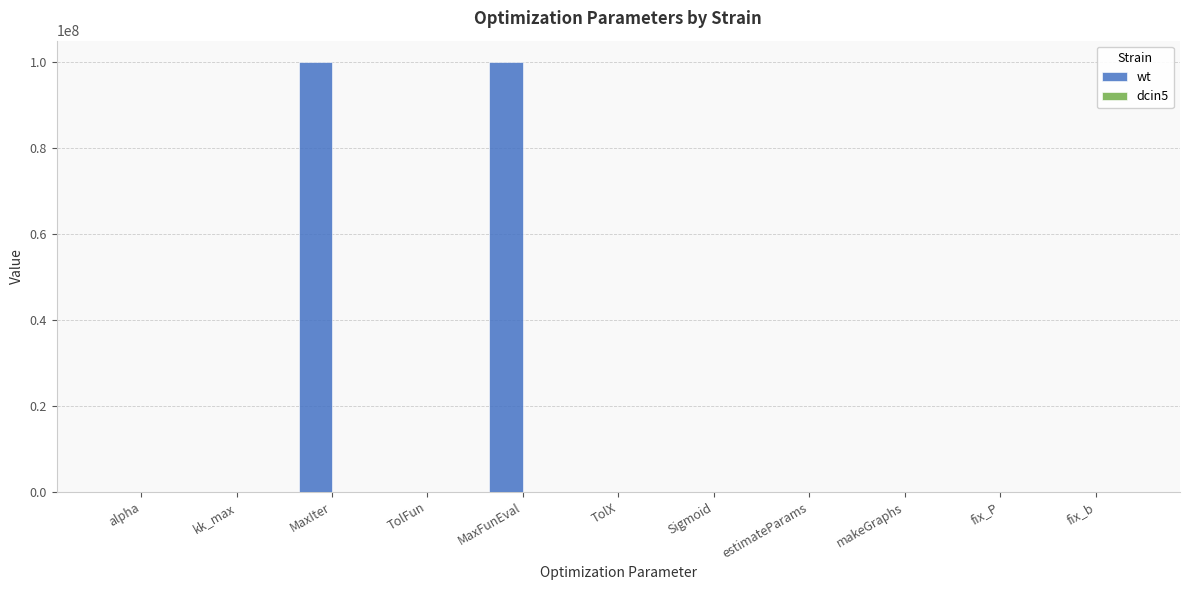

What is the sum of all wt values?

200000005.0